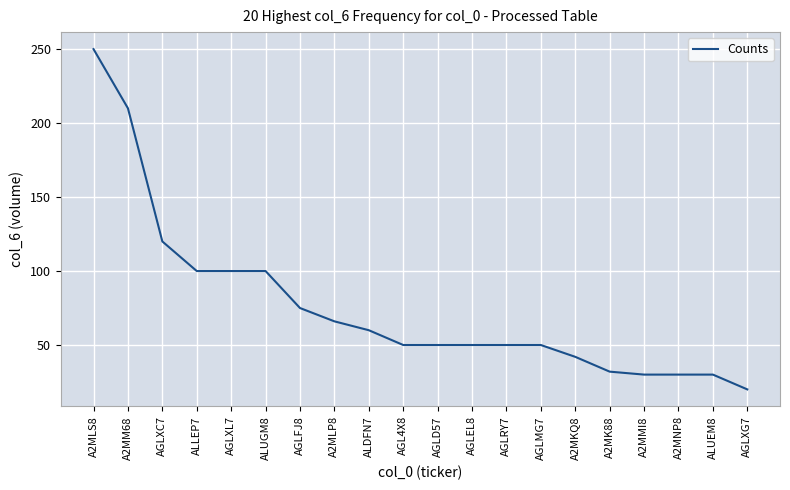

At which category does the chart reach its minimum across all series?

AGLXG7